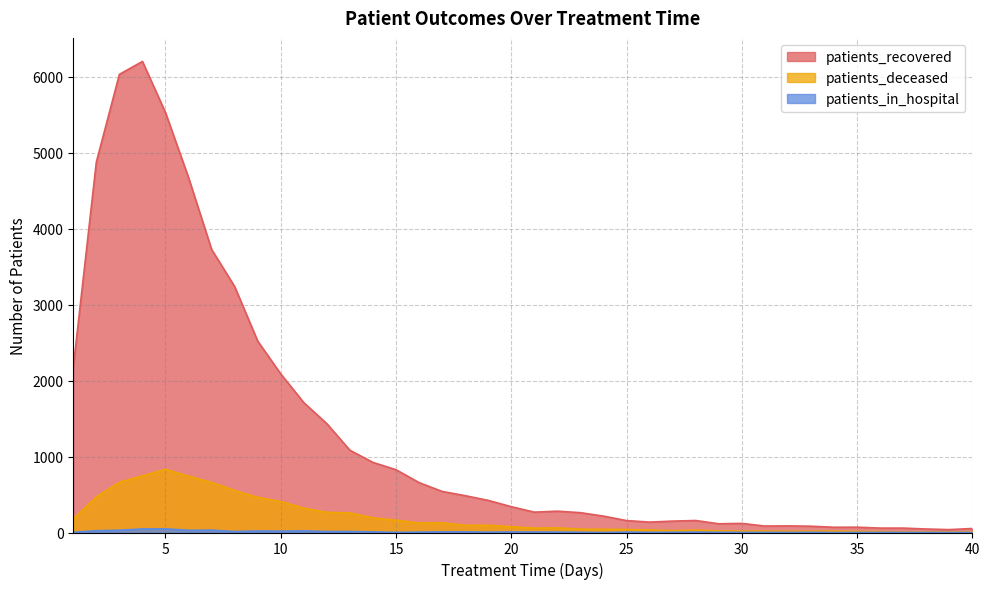

Where is patients_recovered nearest to the value 3120?

8